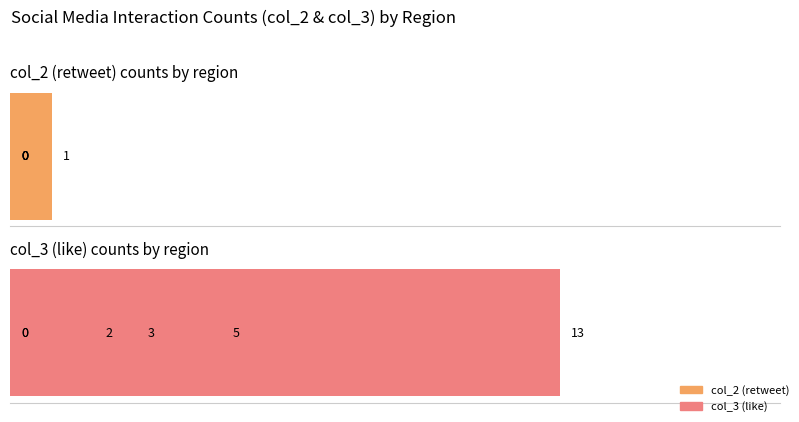

The col_3 series shows -4 at 5. True or false?

False